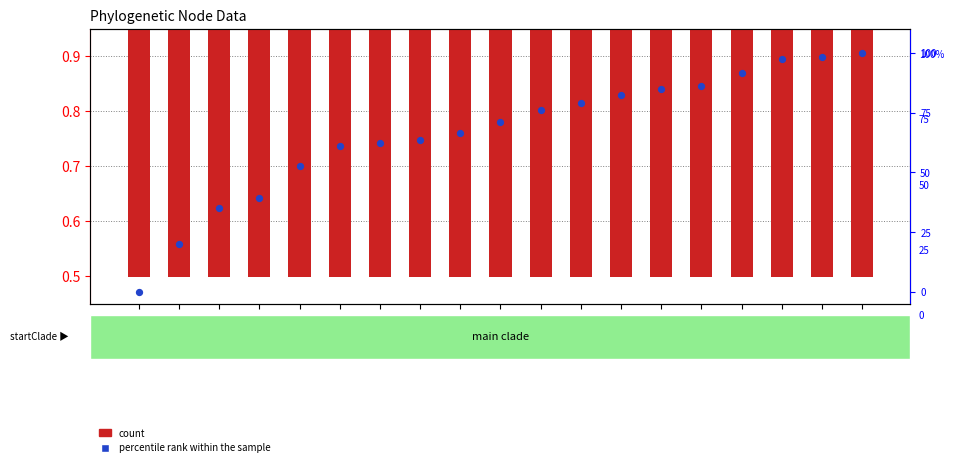

Is the value of percentile rank within the sample at node1=44 greater than the value of count at node1=48?

Yes